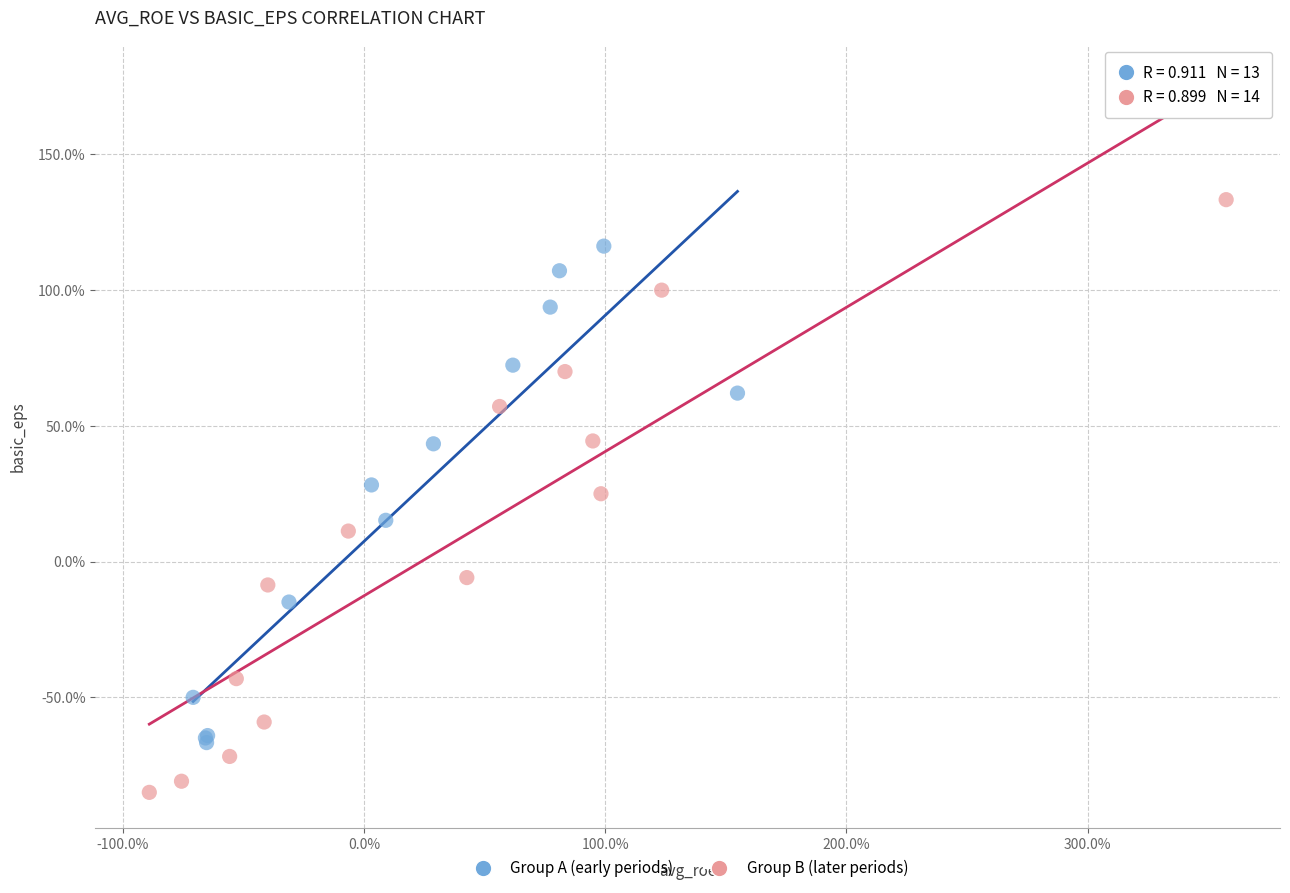

What are all the series names shown in the legend?

Group A (early periods), Group B (later periods)